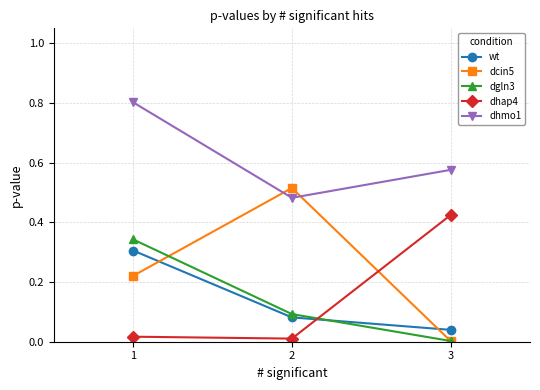

Is the value of dcin5 at 3 greater than the value of dgln3 at 1?

No